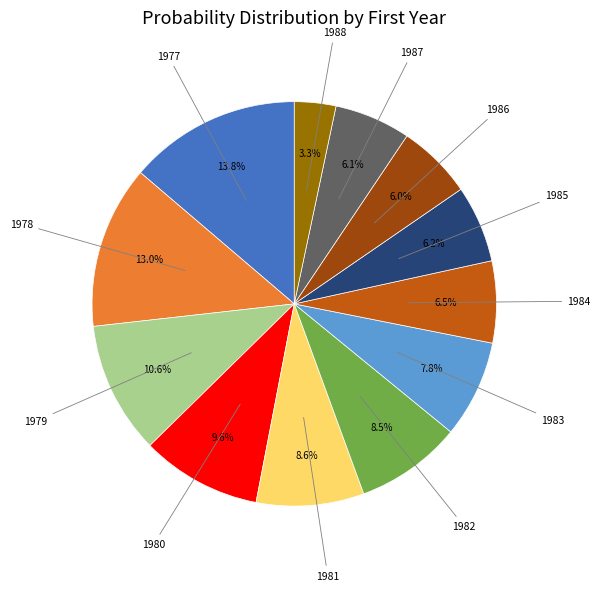

Does any single category account for the majority?

No